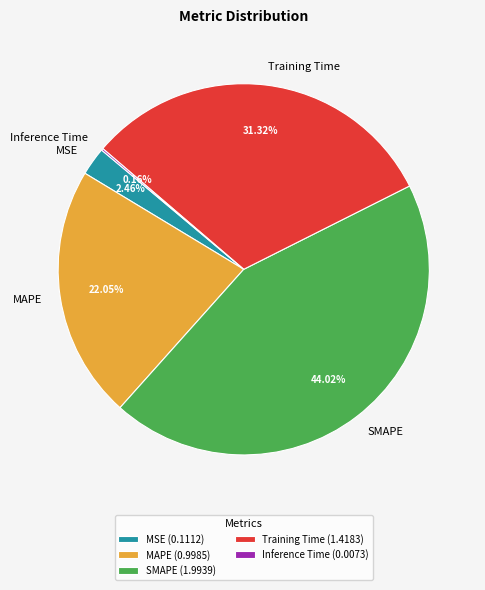

Is there any slice that represents more than half of the pie?

No